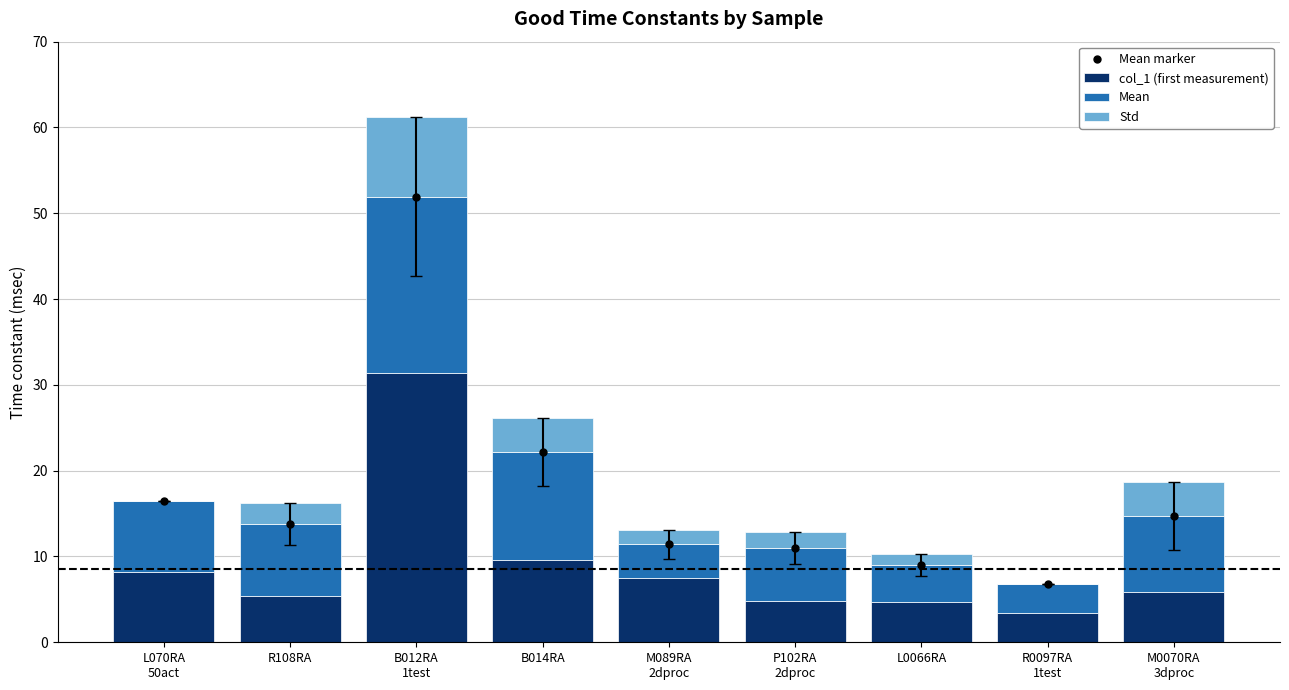

Is it true that Mean equals 1.6 at L0066RA?

False